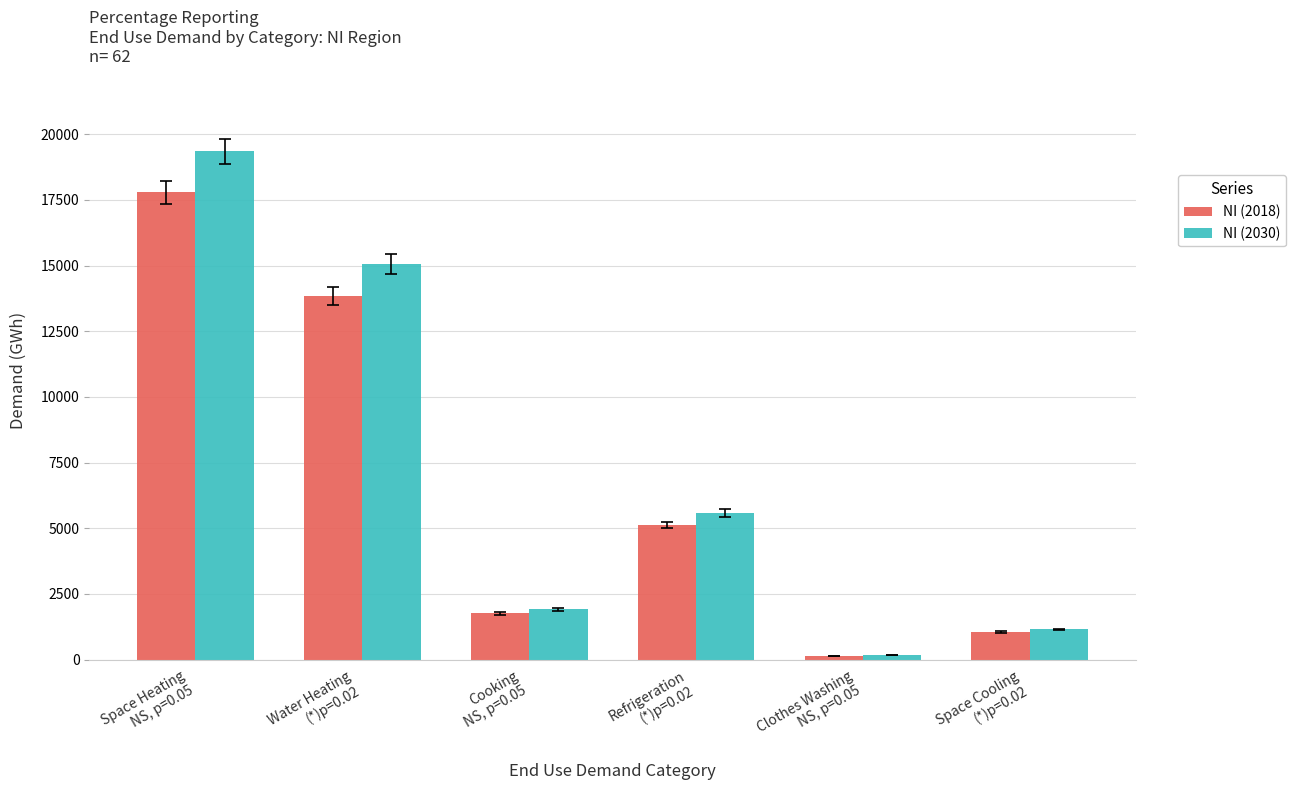

What is the difference between the NI (2018) values at Refrigeration
(*)p=0.02 and Space Heating
NS, p=0.05?

12661.9